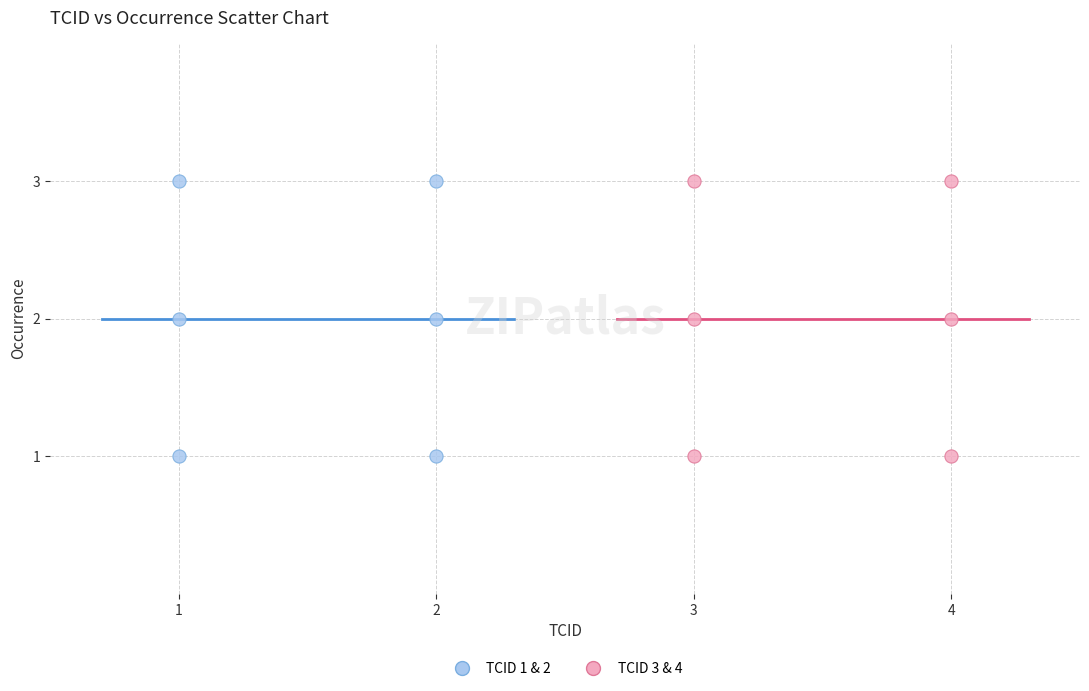

What are all the series names shown in the legend?

TCID 1 & 2, TCID 3 & 4